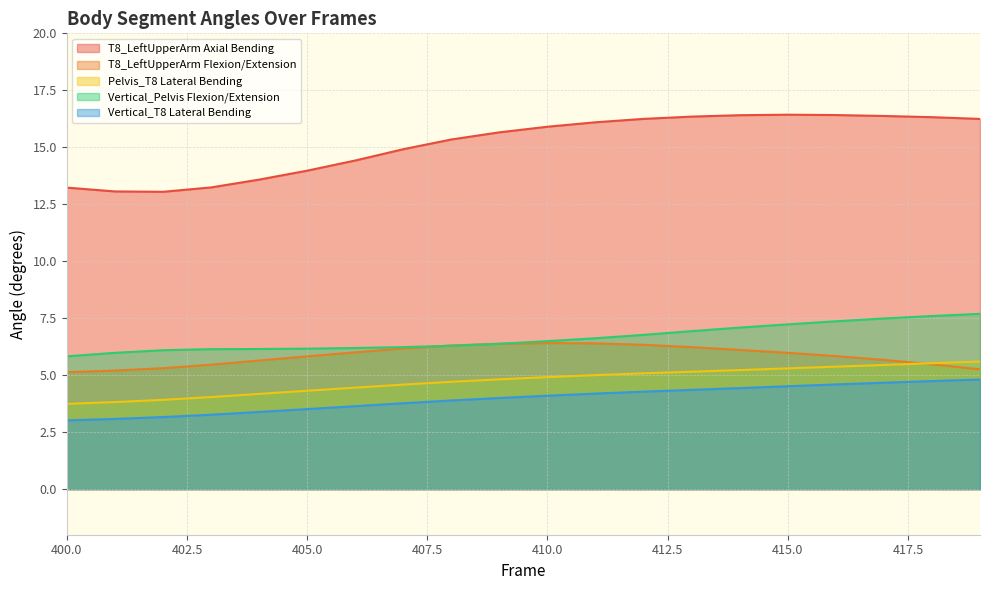

True or false: T8_LeftUpperArm Flexion/Extension has a value of 9.5 at 407.

False